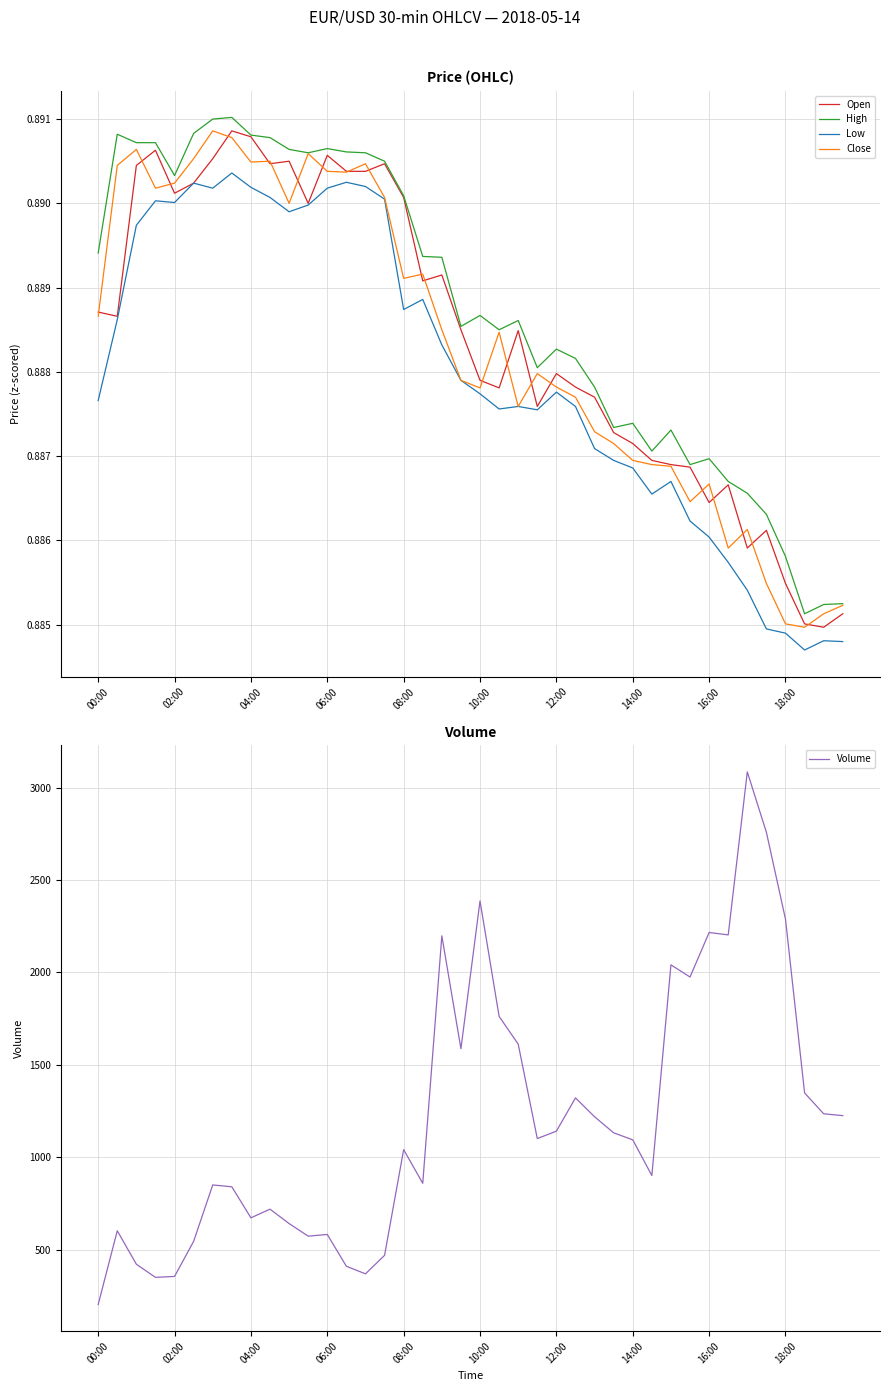

Rank the series by their maximum value, from highest to lowest.

Volume, High, Open, Close, Low